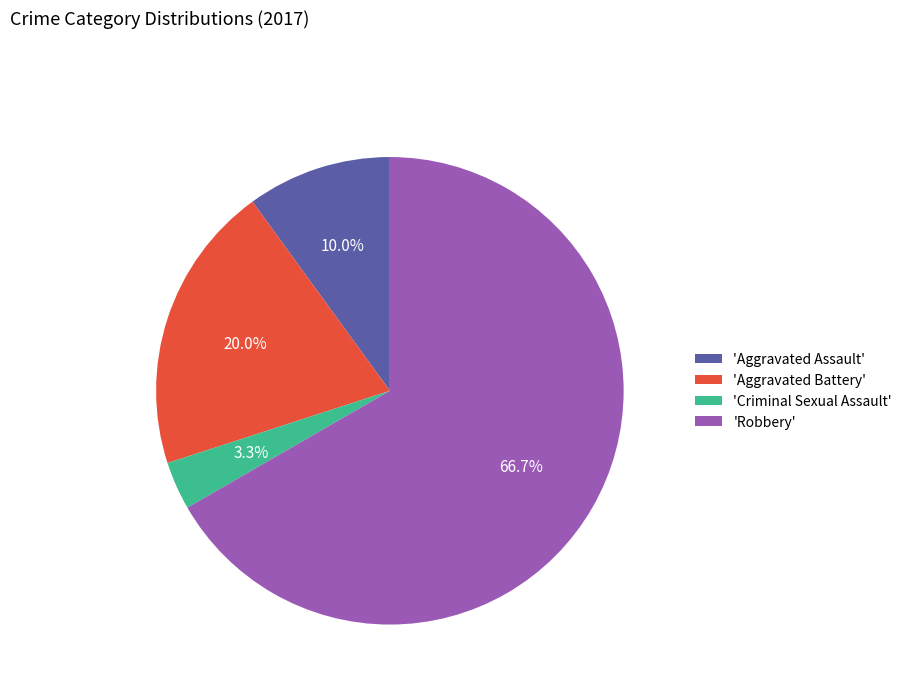

To the nearest percent, what is the difference between the largest and smallest slice percentages?

63%